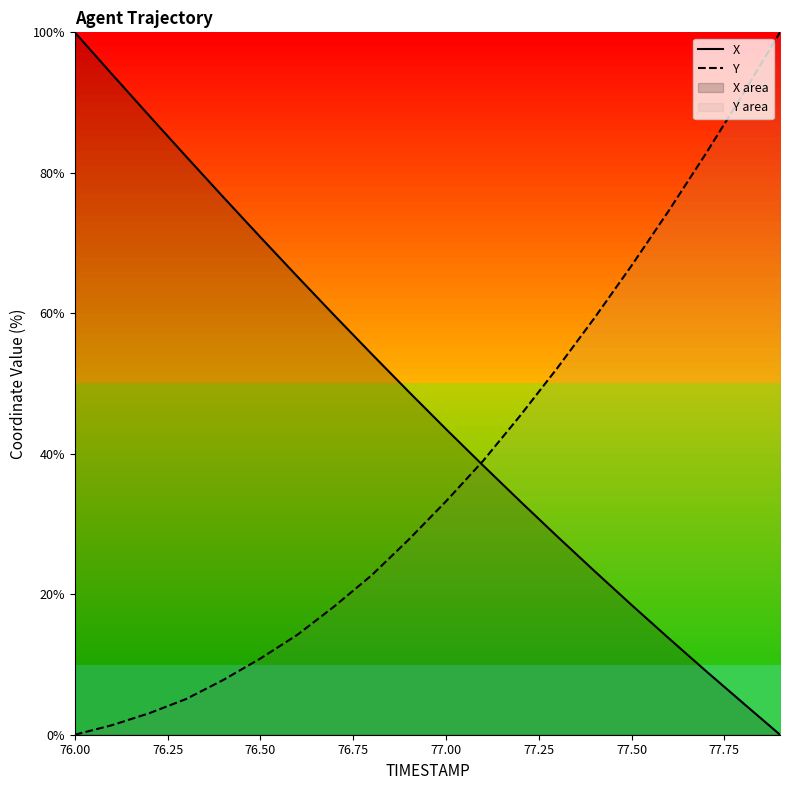

What is the total value across all series at 77.50?

85.3